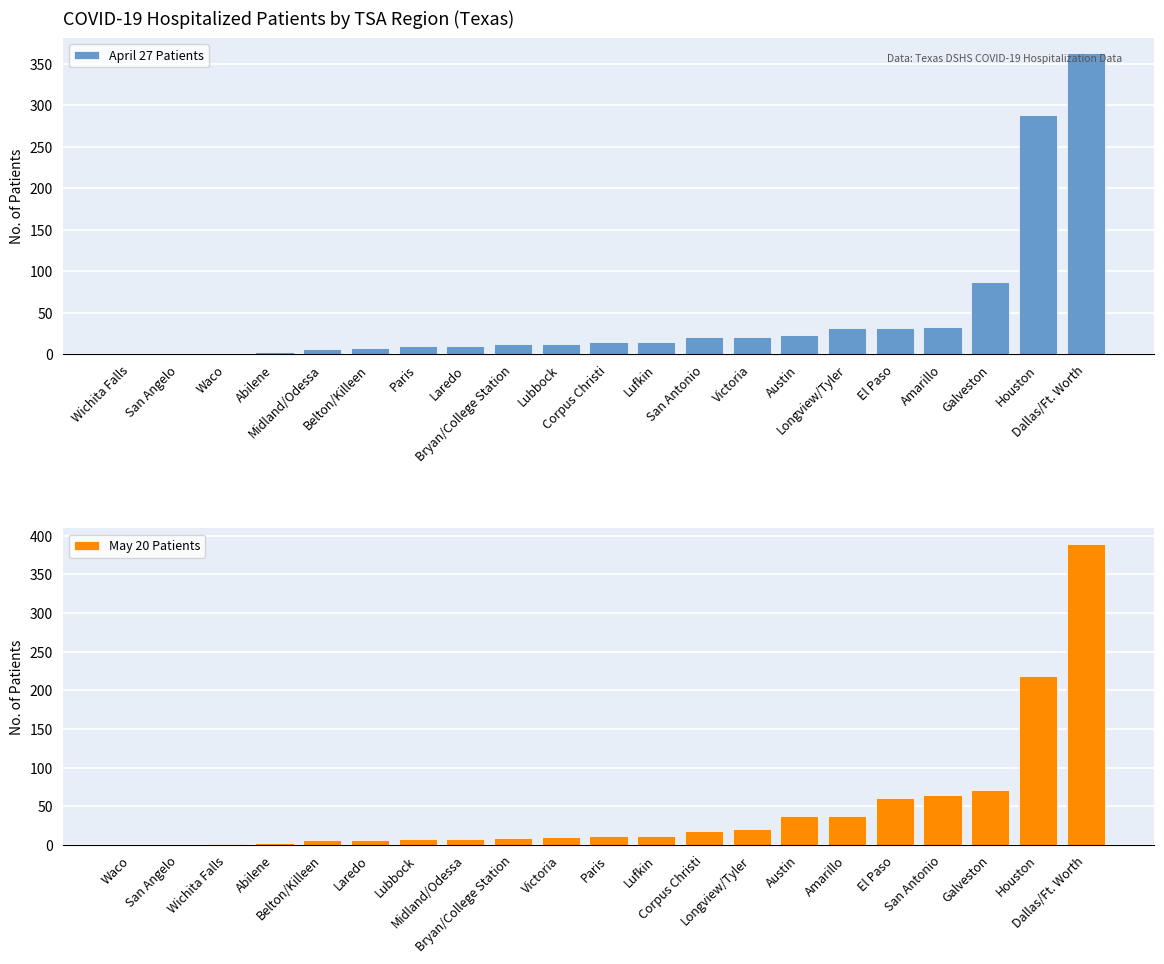

True or false: April 27 Patients has a value of 32 at El Paso.

True